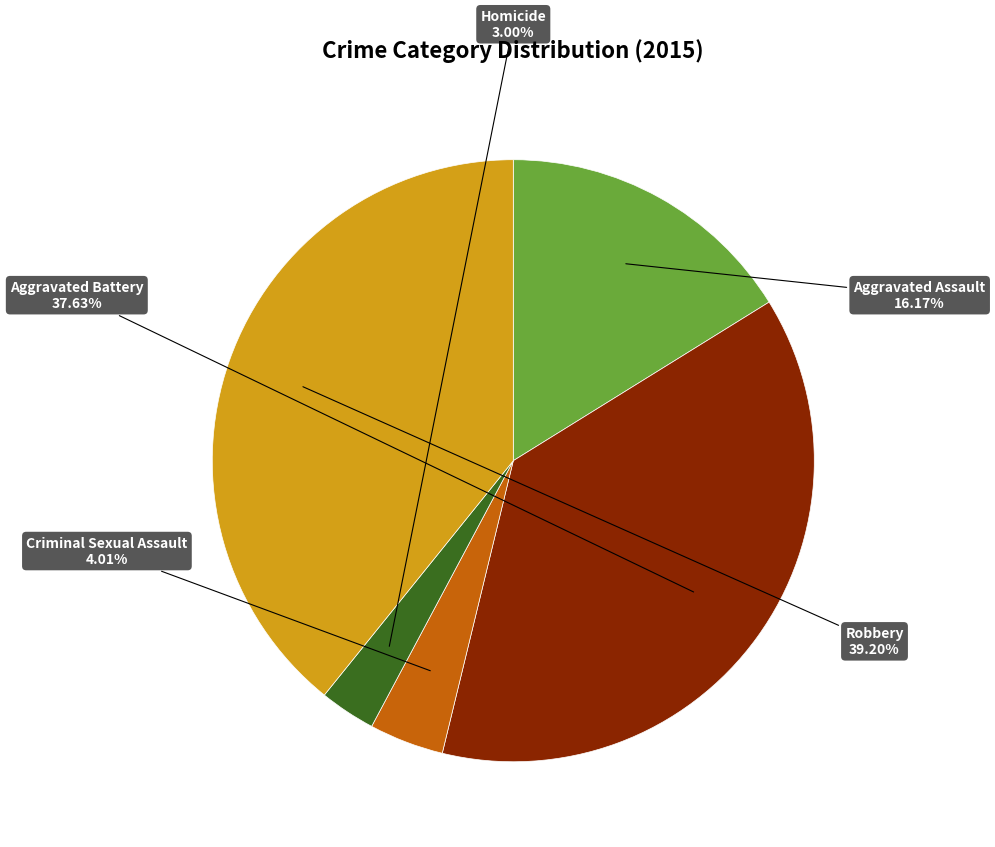

What percentage is the Robbery slice, to the nearest percent?

39%